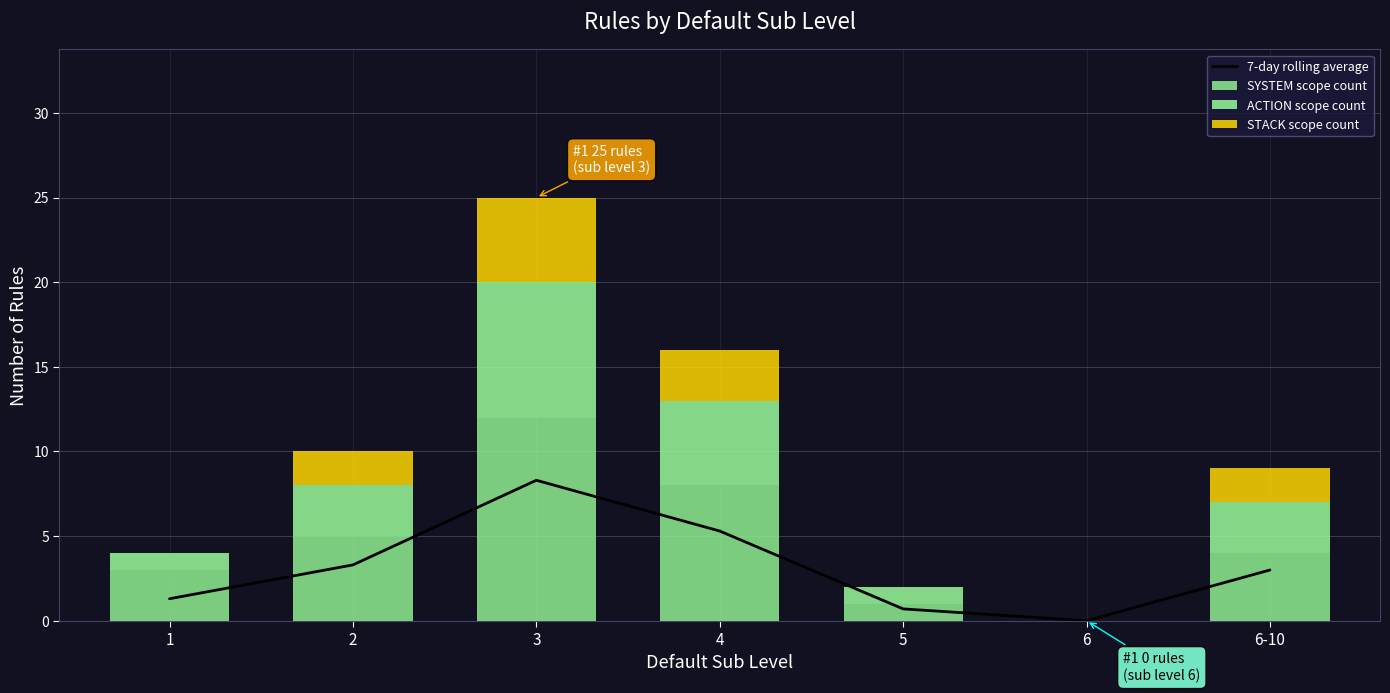

Which series has the largest total across all categories?

SYSTEM scope count